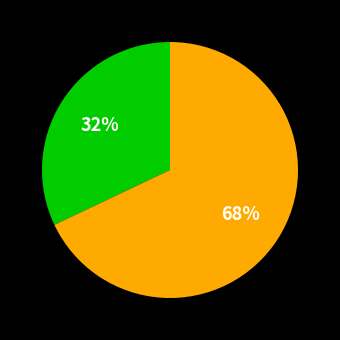

To the nearest percent, what is the average slice percentage?

50%